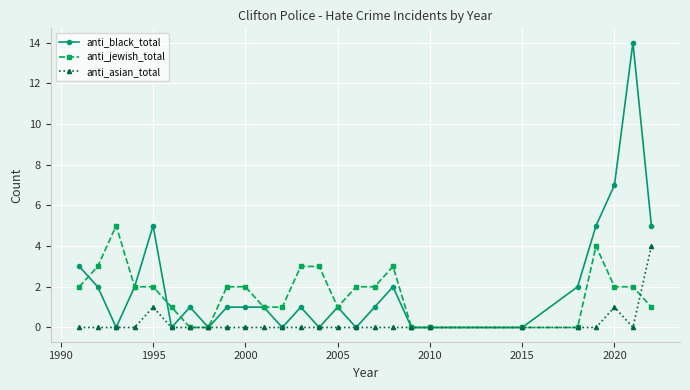

What is the highest value of the anti_jewish_total series?

5